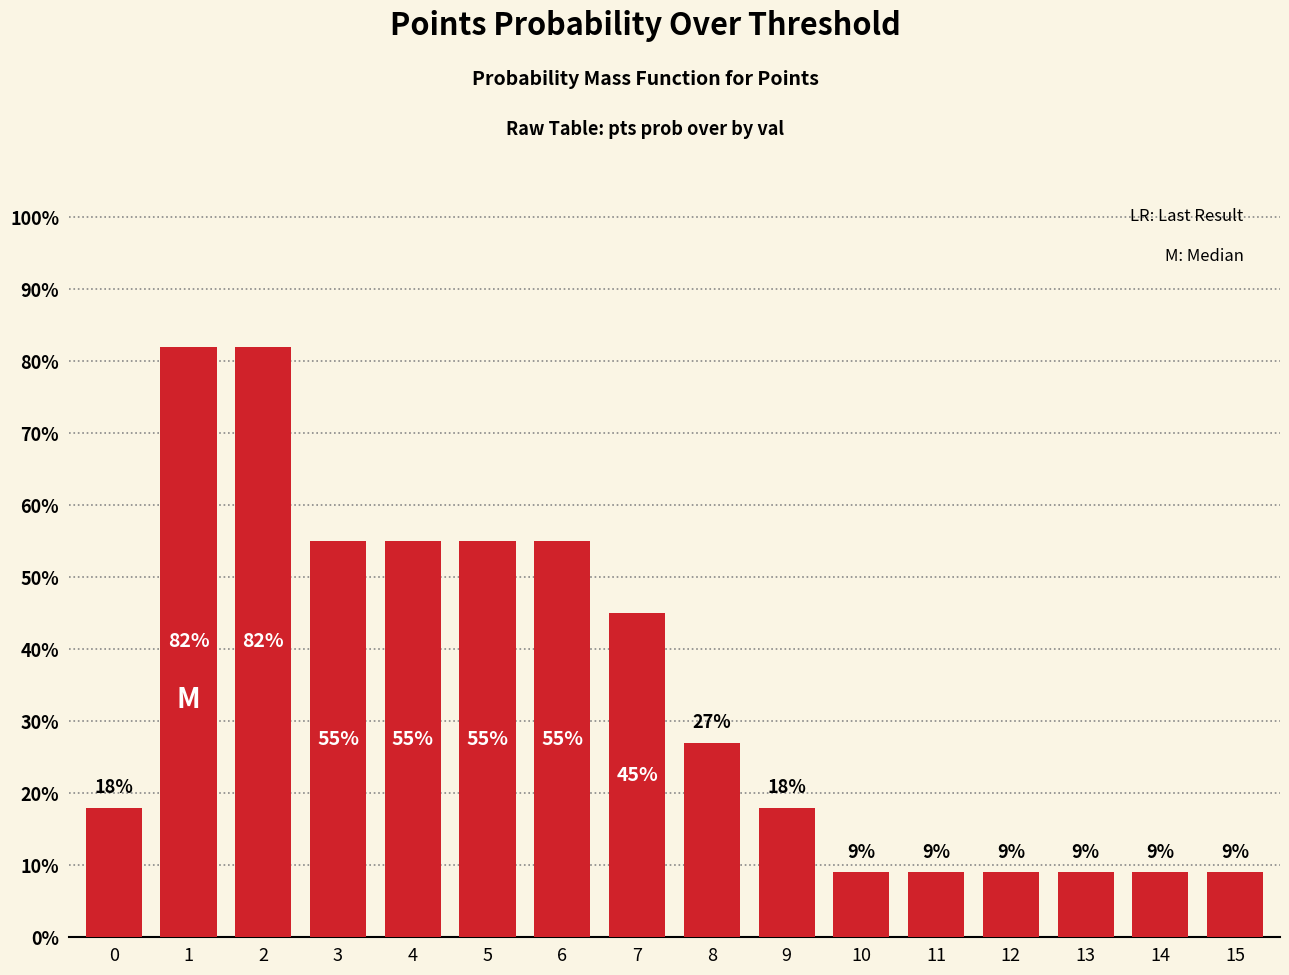

What is the value of the 5th bar from the left?

55